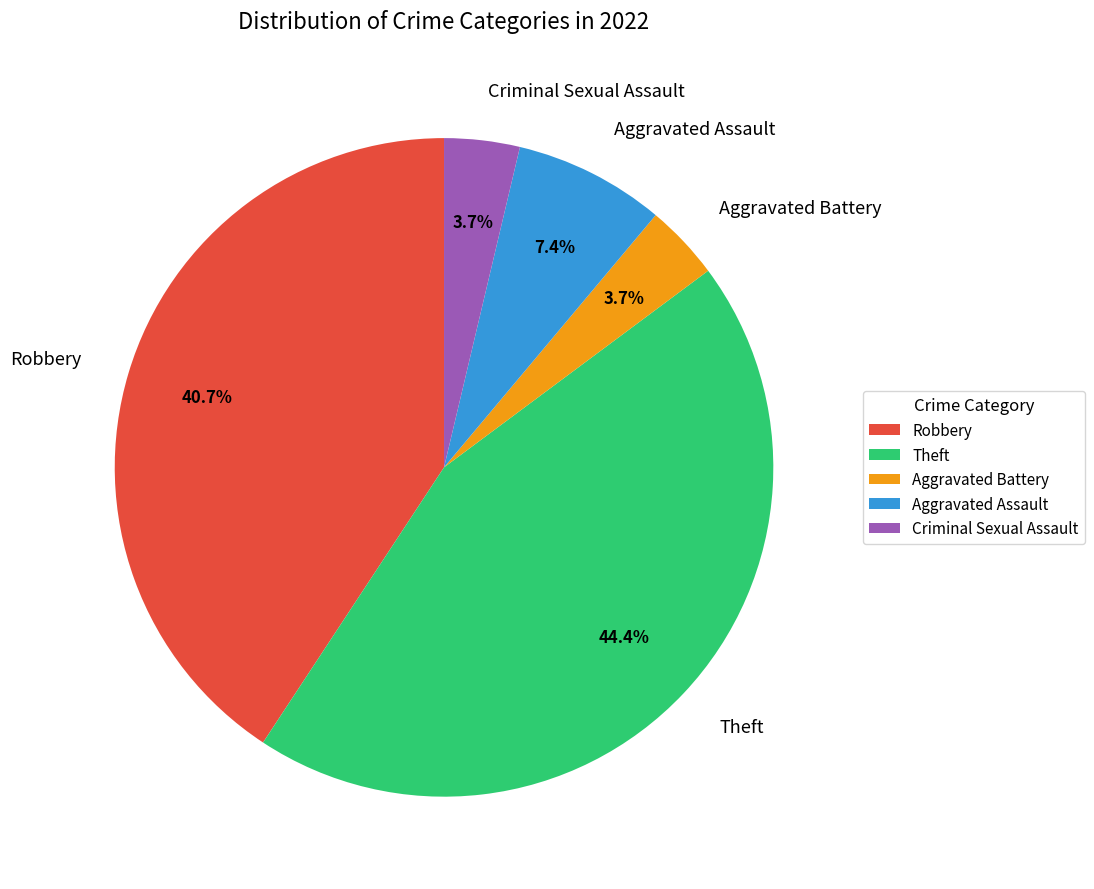

Is there a majority slice in this chart?

No